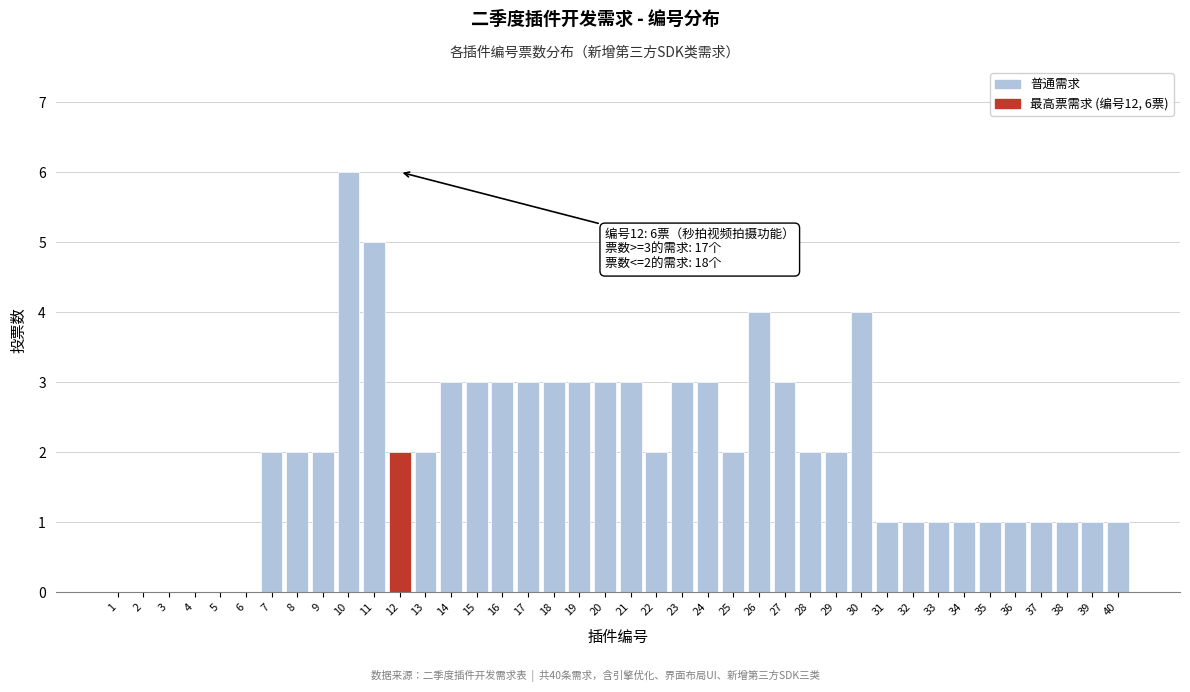

What is the sum of all values?

80